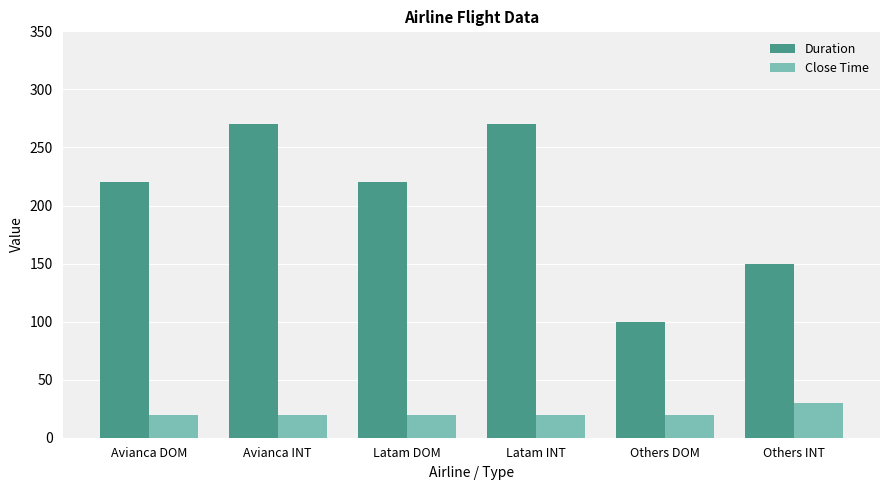

Reading left to right, transcribe all the data shown in this chart.

Duration: 220	270	220	270	100	150
Close Time: 20	20	20	20	20	30